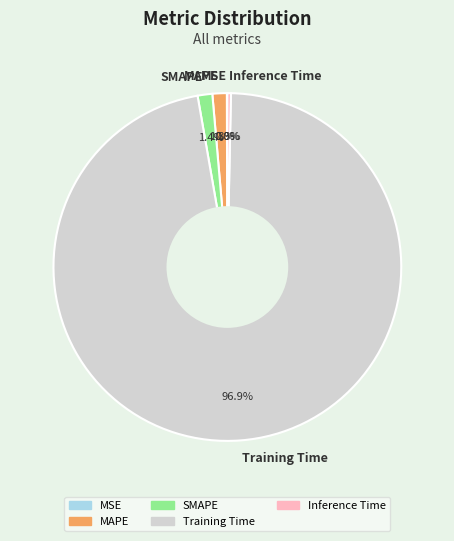

What is the majority slice?

Training Time